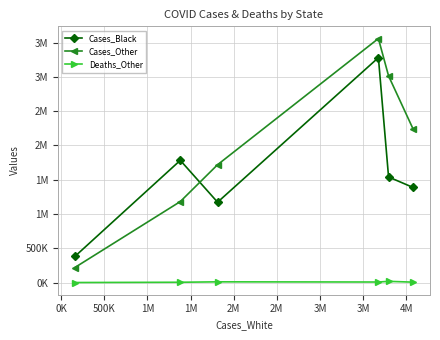

What are all the series names shown in the legend?

Cases_Black, Cases_Other, Deaths_Other